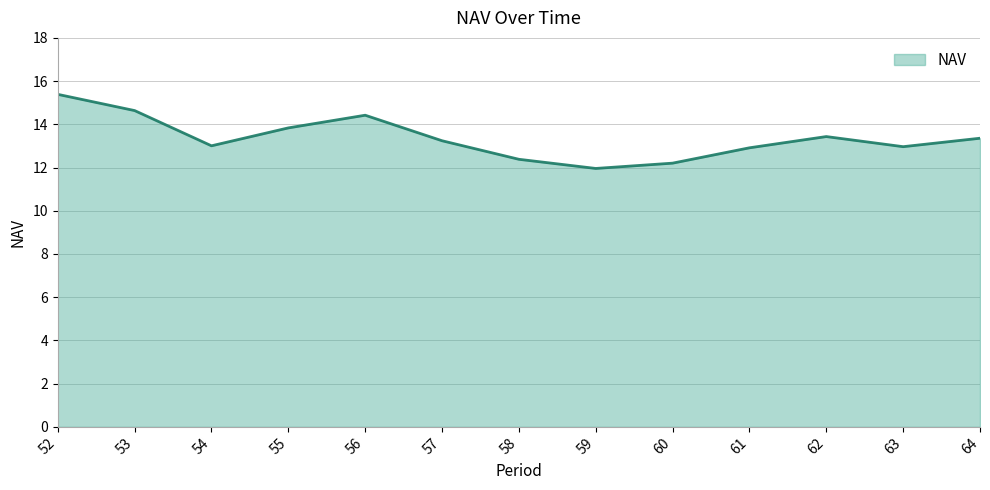

What is the difference between the maximum and minimum values?

3.4